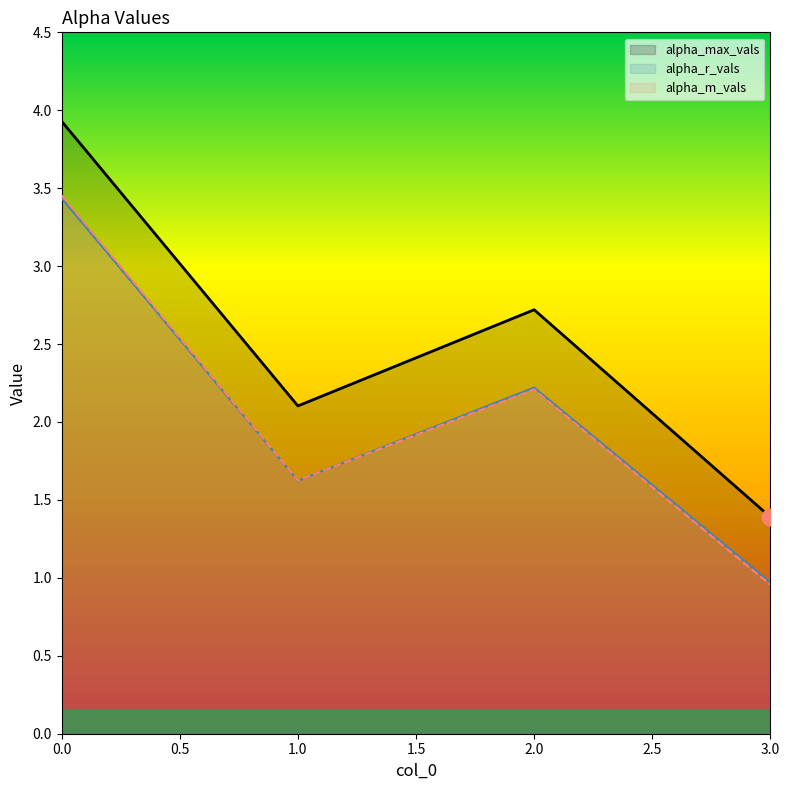

True or false: alpha_m_vals and alpha_max_vals intersect in this chart.

False